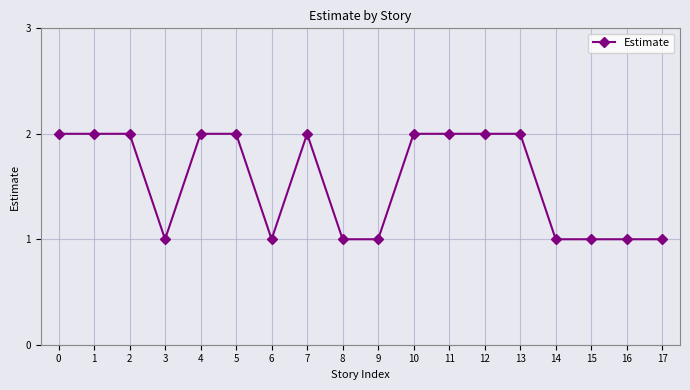

Reading left to right, transcribe all the data shown in this chart.

2	2	2	1	2	2	1	2	1	1	2	2	2	2	1	1	1	1